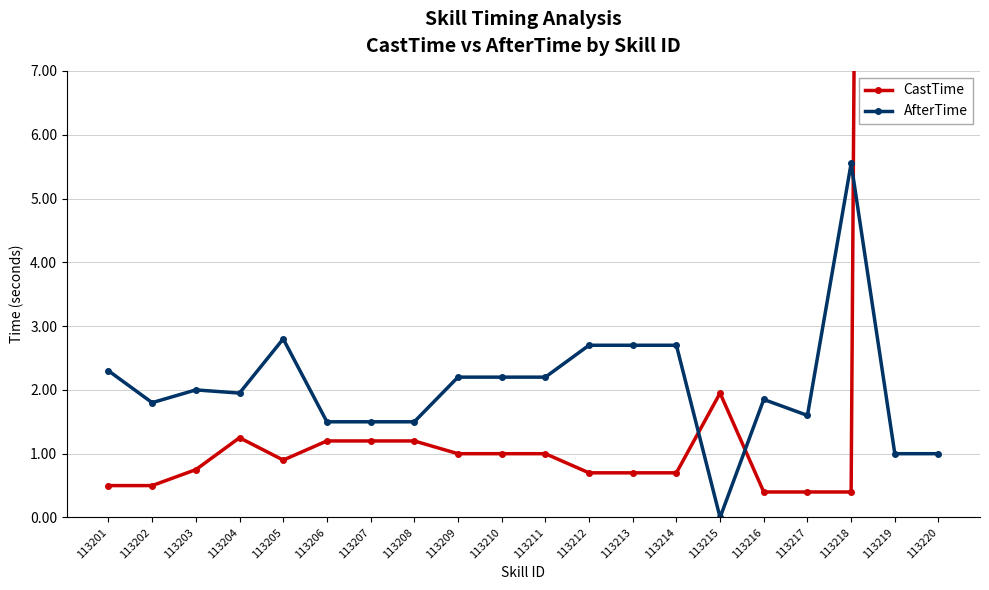

Where is AfterTime nearest to the value 2?

113203